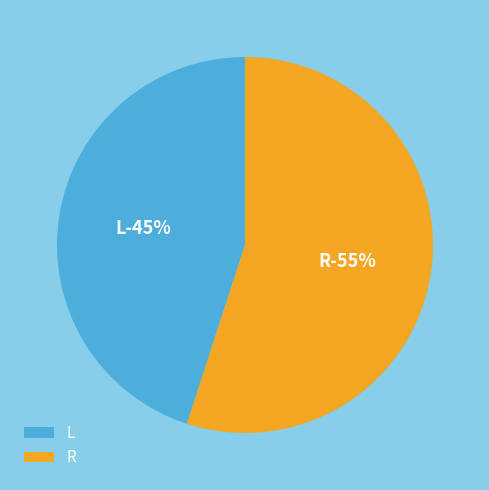

Count the number of slices in the pie.

2